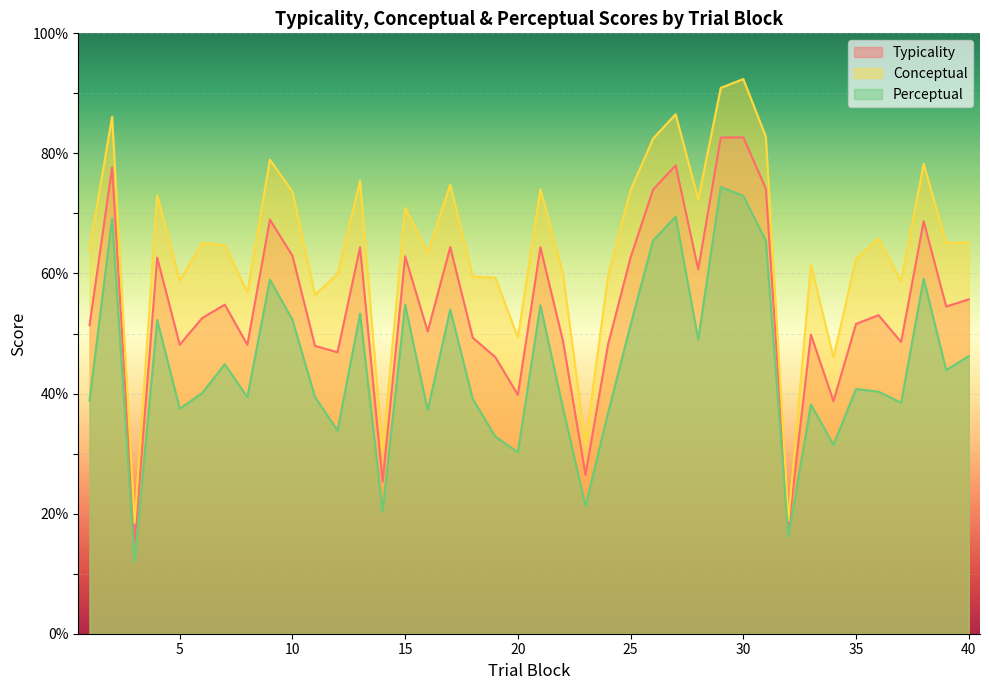

Is it true that perceptual equals 31.5 at 9?

False